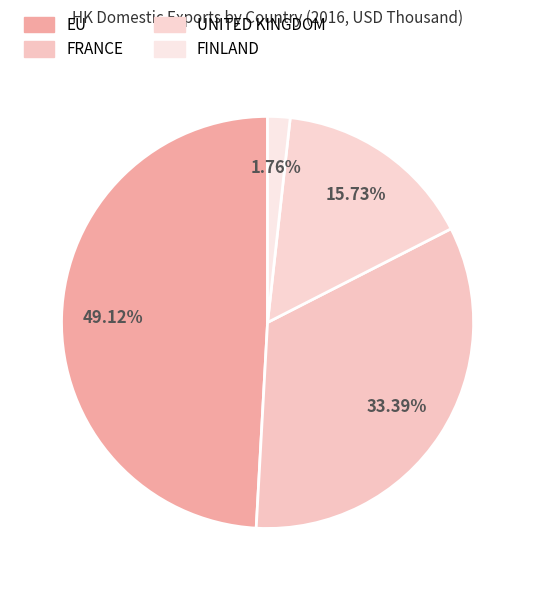

How many segments does this pie chart have?

4